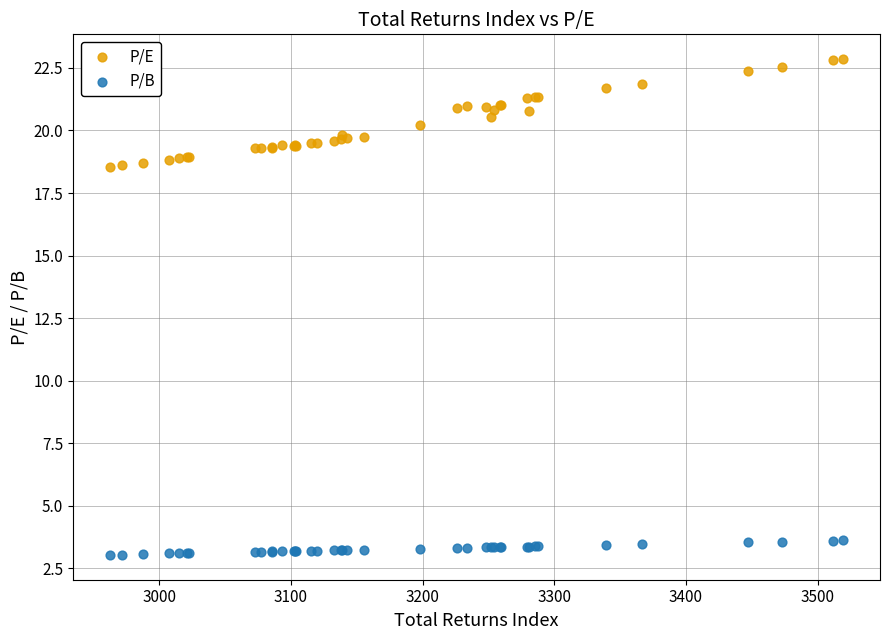

Which series has the widest spread of Y values?

P/E